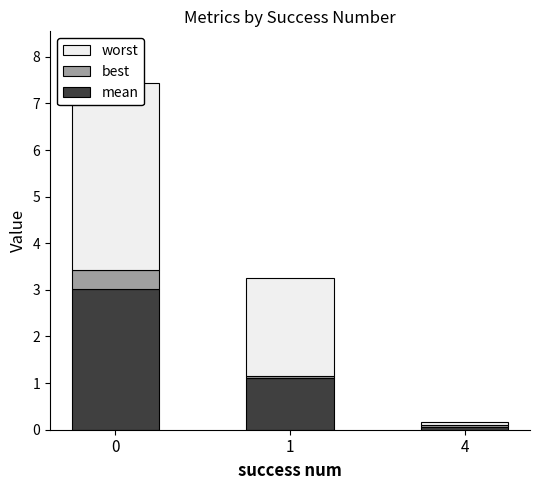

Is it true that mean equals 1.6 at 0?

False